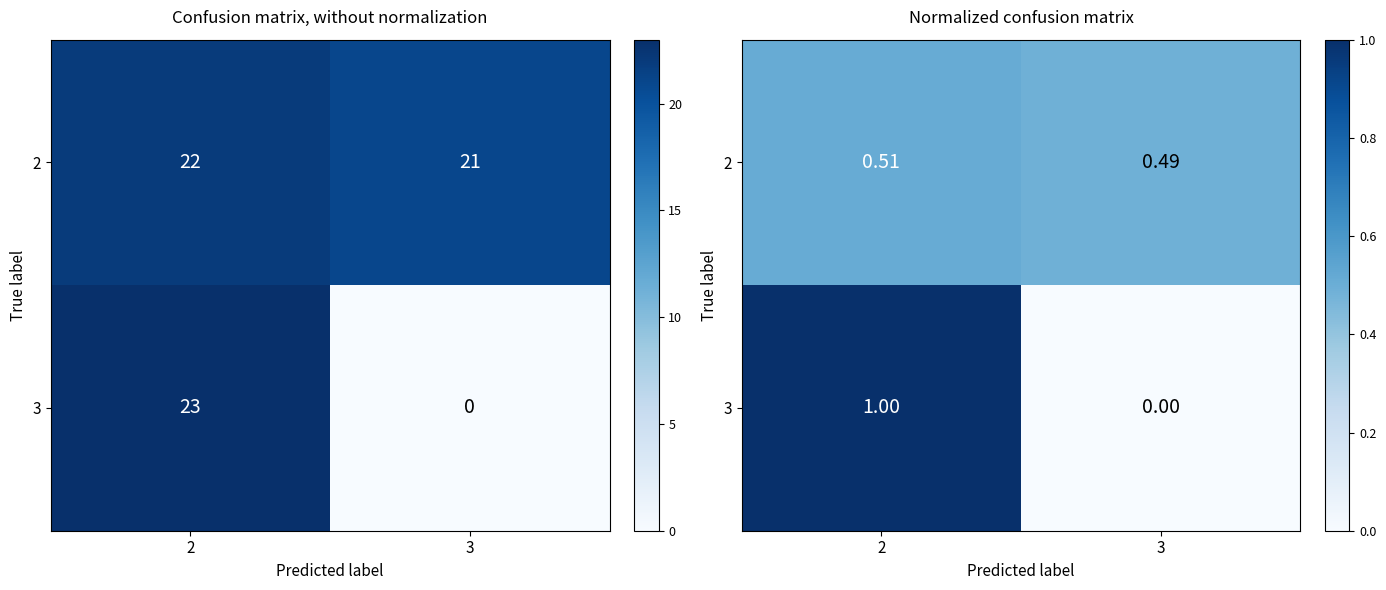

At 3, list the series in order from largest to smallest.

2, 3